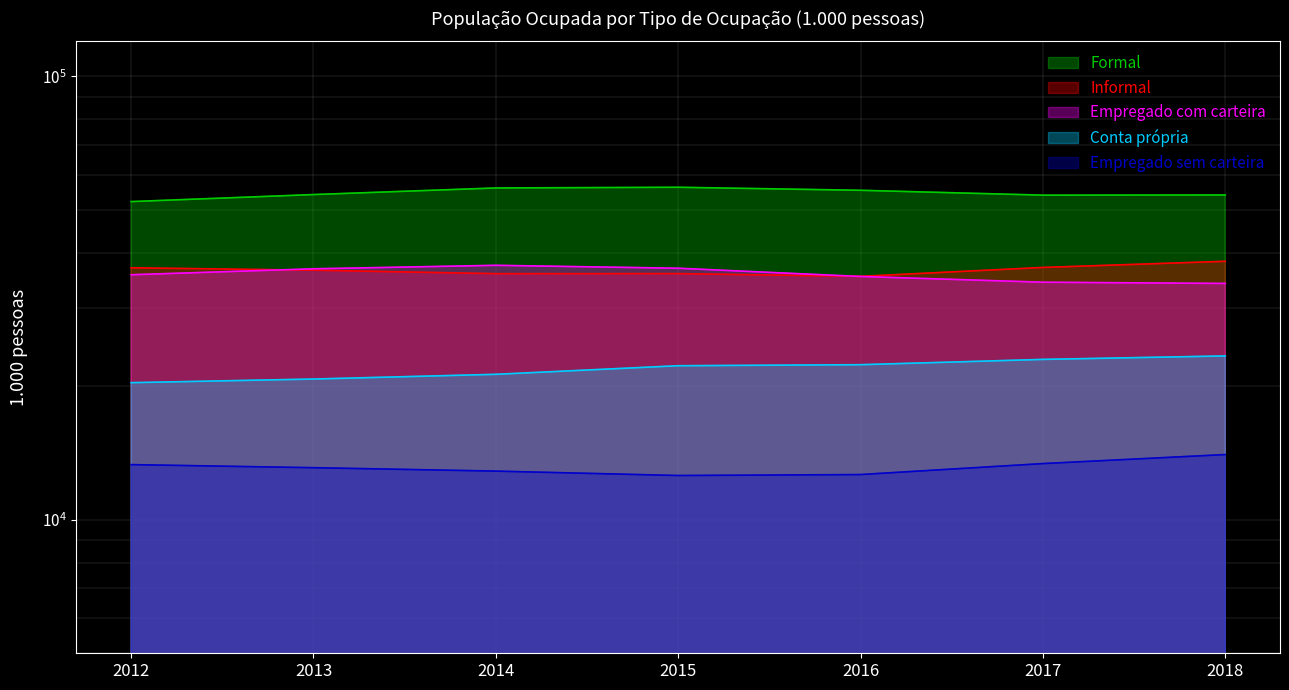

Which series has the largest range (max minus min)?

Formal